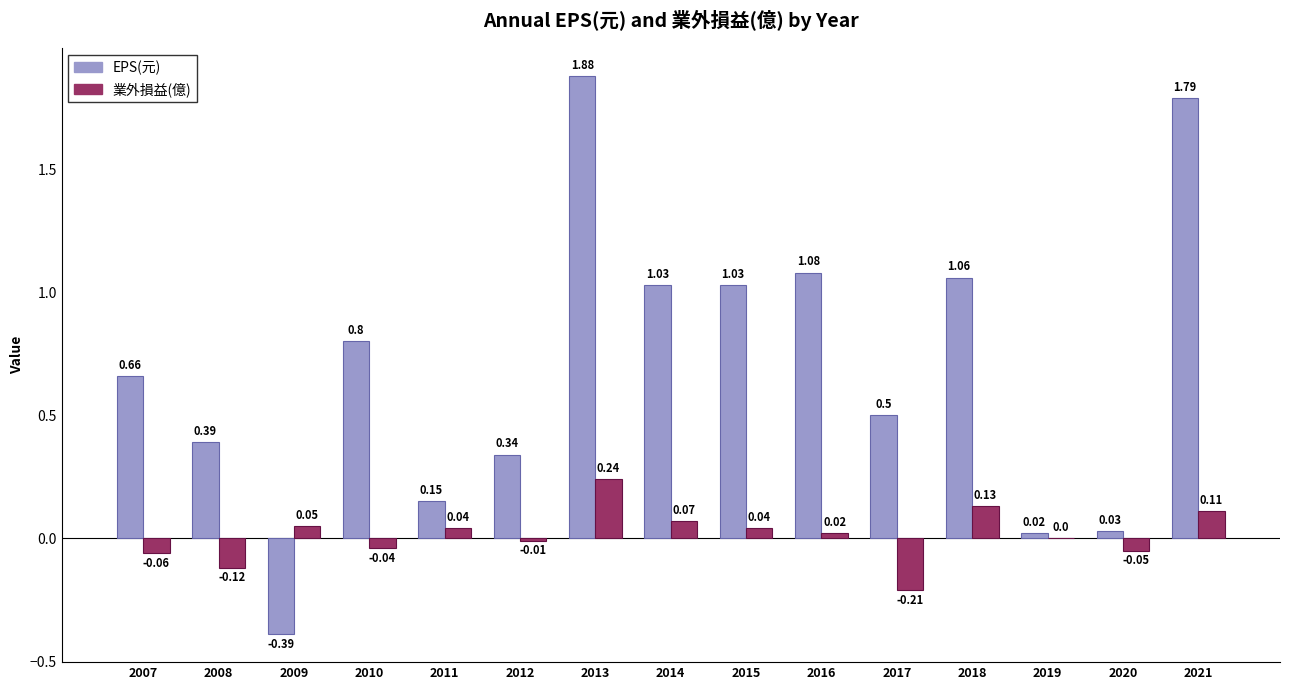

What is the sum of the EPS(元) values at 2015 and 2018?

2.1